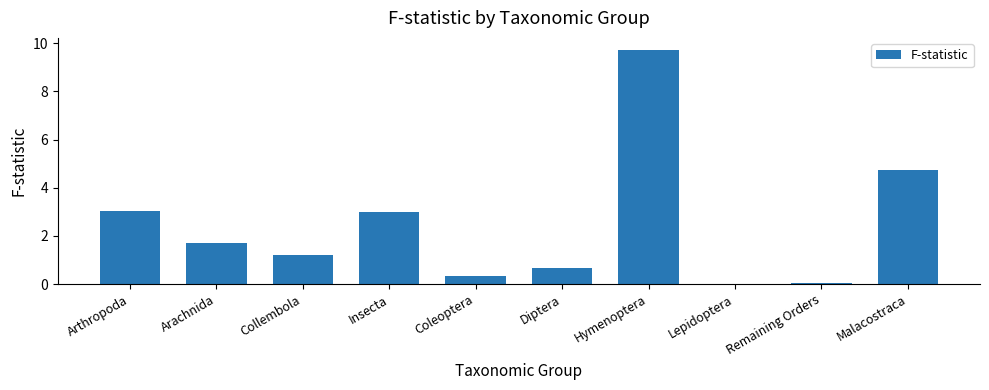

Read the value at Arachnida.

1.7